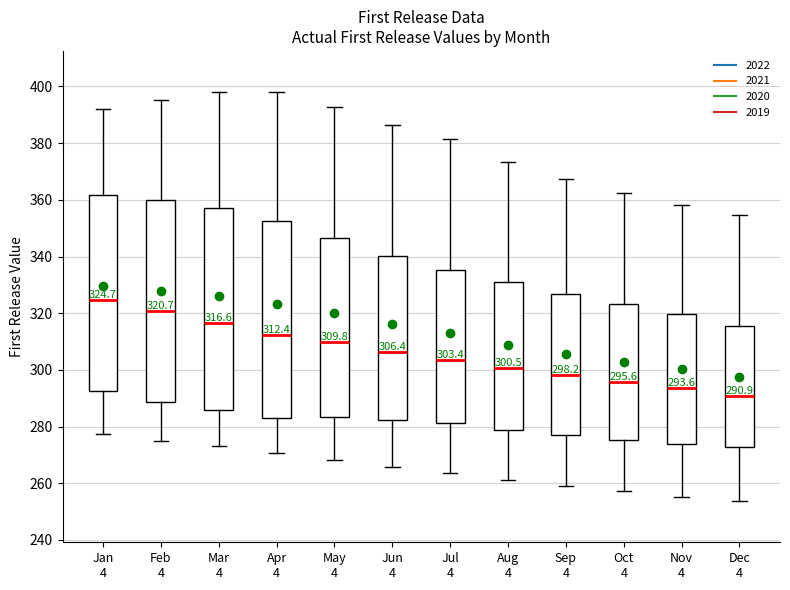

Which box's median line is the lowest?

Dec 4